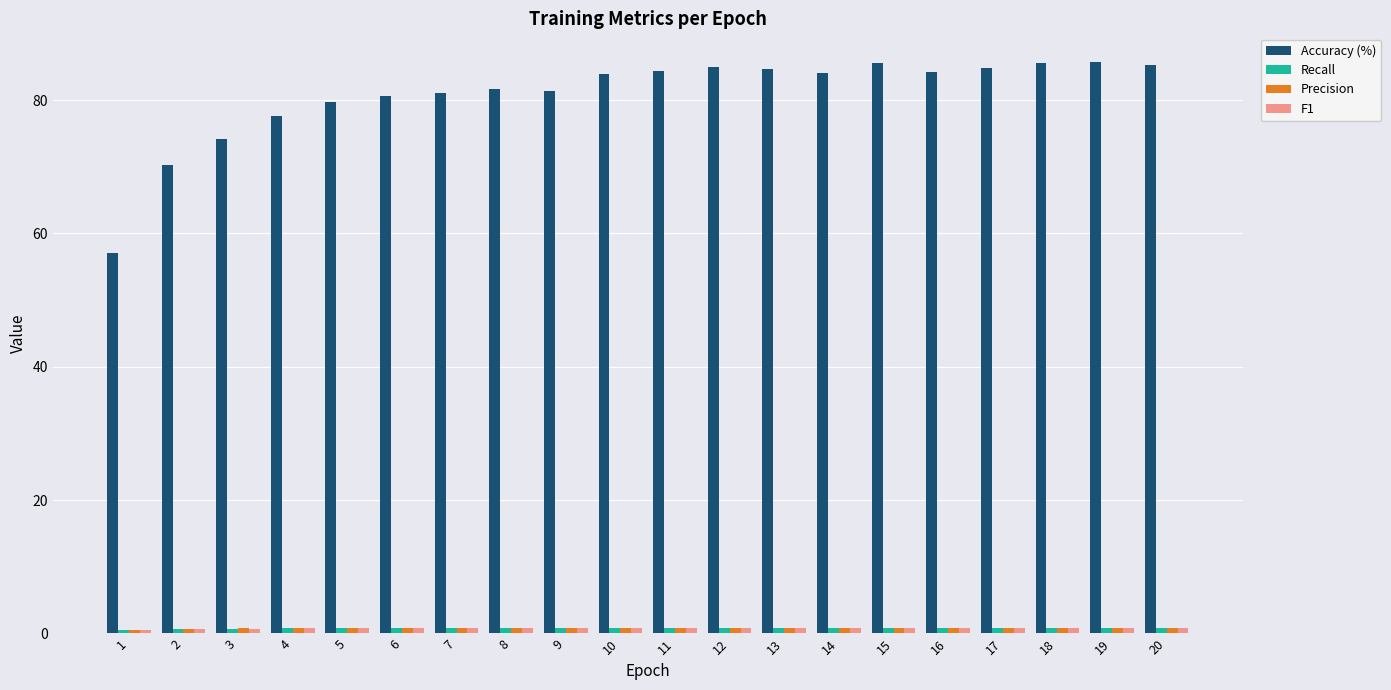

Which series has the largest total across all categories?

Accuracy (%)